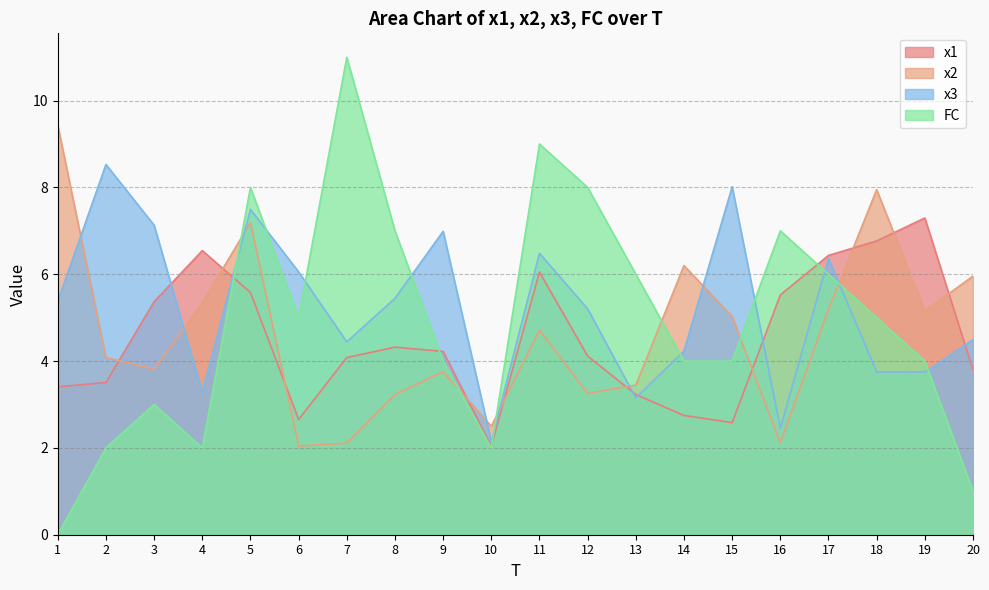

List the series in order of their peak value, highest first.

FC, x2, x3, x1